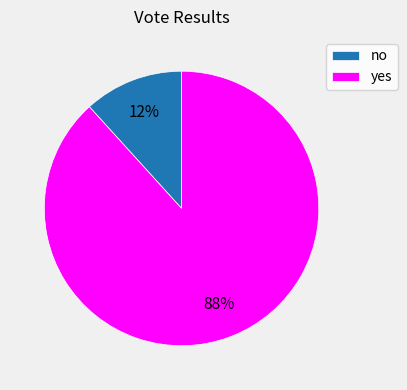

Rank the categories by value from highest to lowest.

yes, no